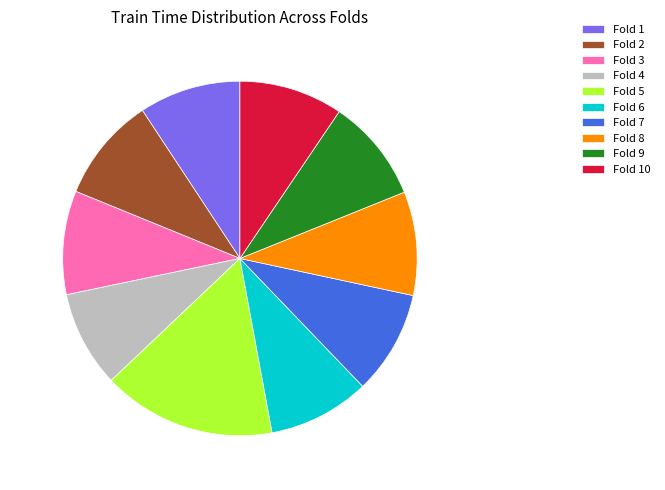

Count the number of slices in the pie.

10